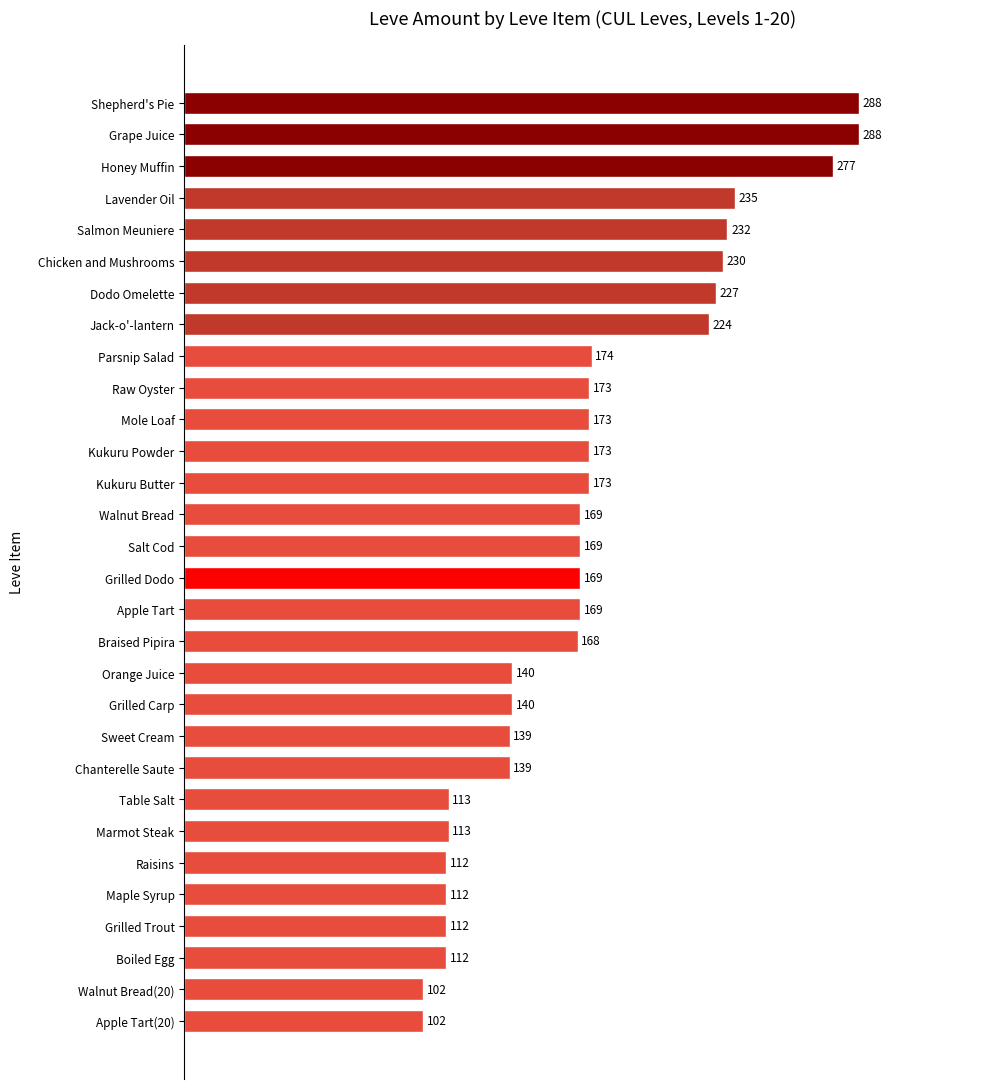

What is the greatest value displayed?

288